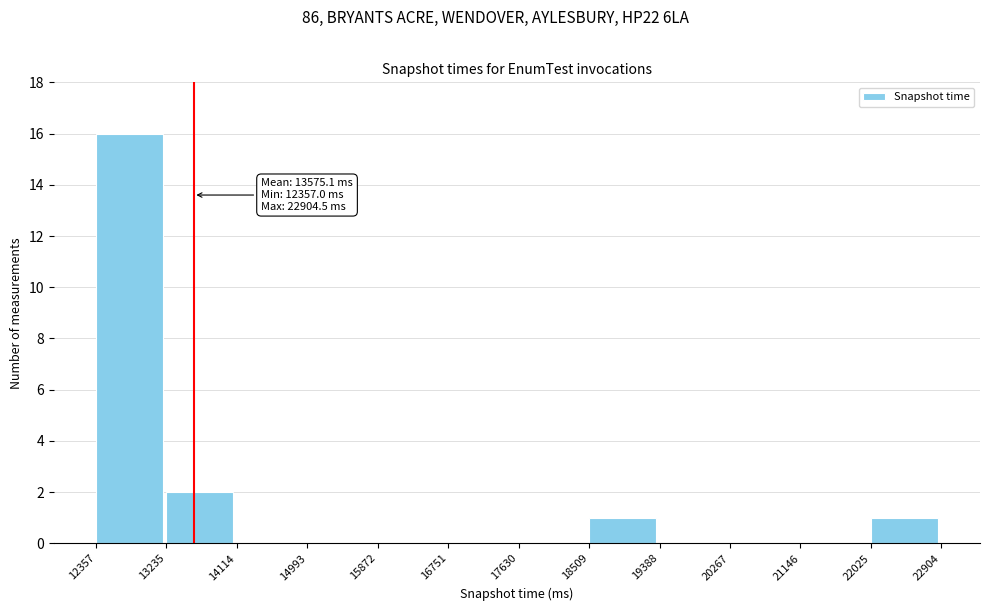

Which range on the x-axis has the tallest bar?

12357 to 13235